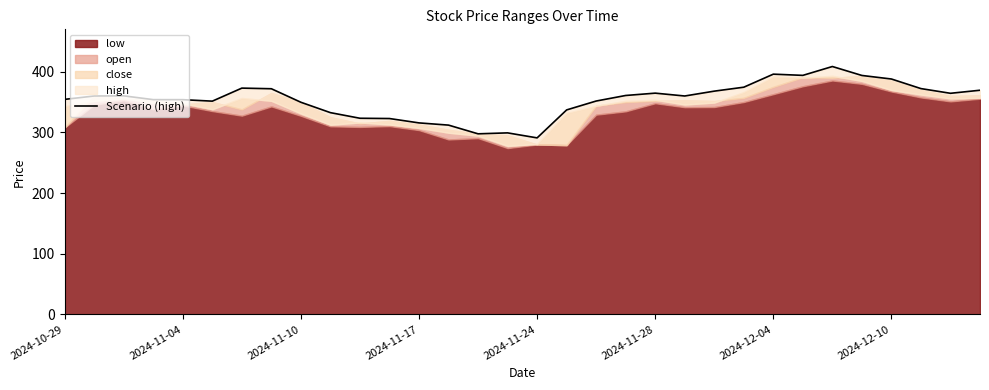

How many lines are shown in the chart?

1